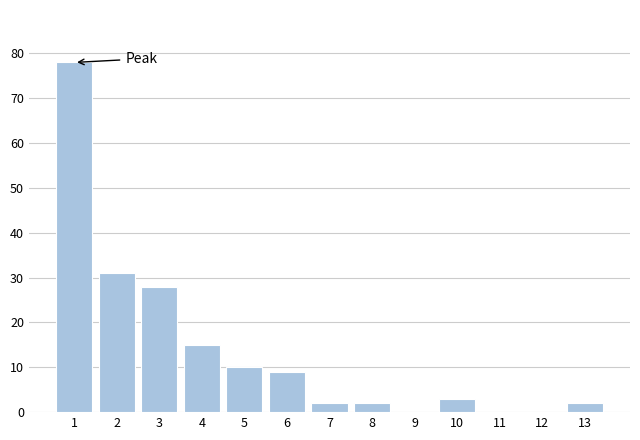

Reading left to right, transcribe all the data shown in this chart.

1=78	2=31	3=28	4=15	5=10	6=9	7=2	8=2	9=0	10=3	11=0	12=0	13=2